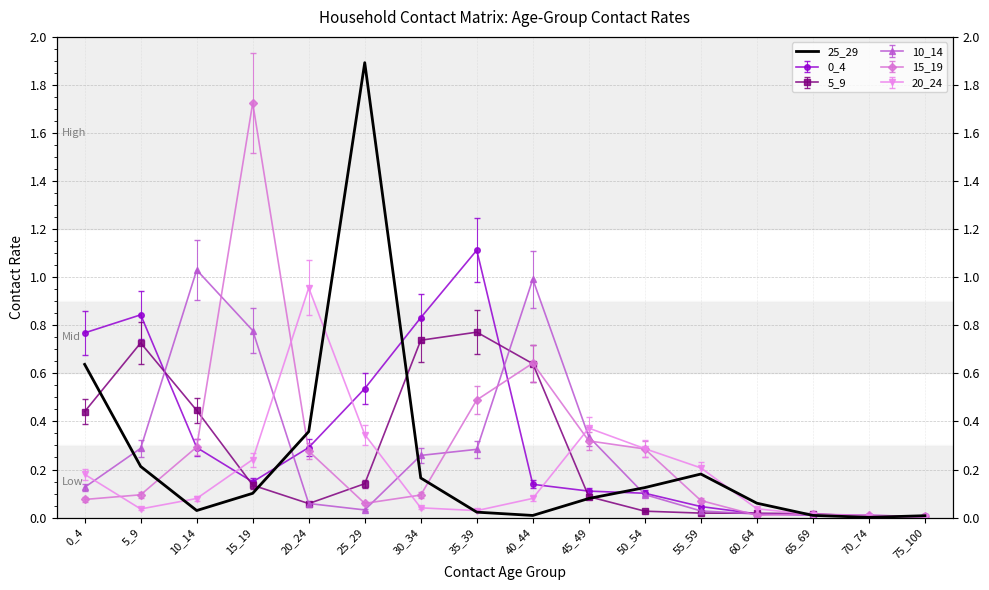

What is the maximum value shown in the chart?

1.9